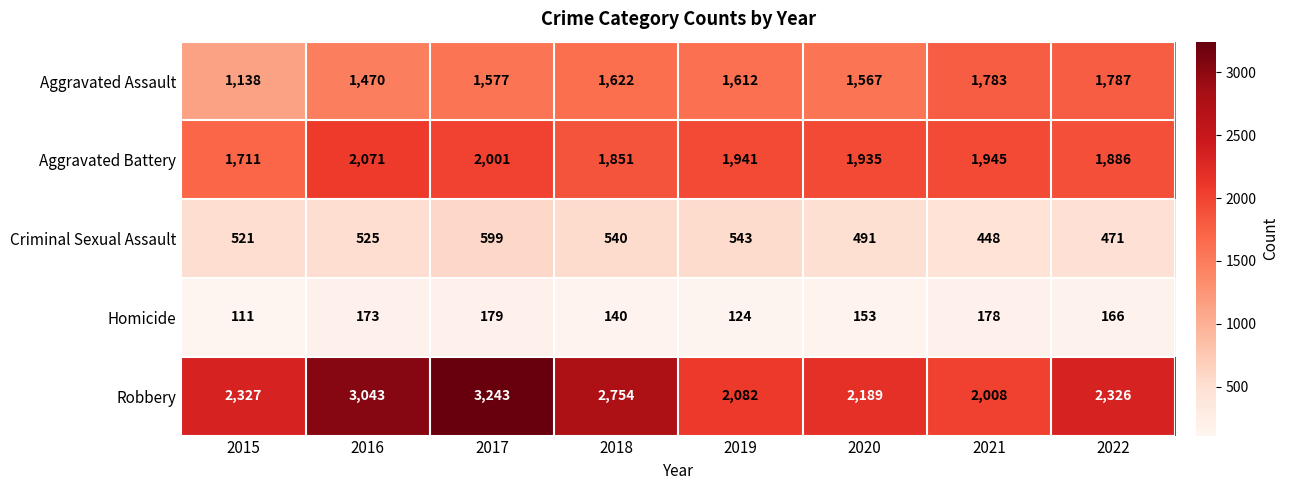

At which category is the sum across all series the highest?

2017